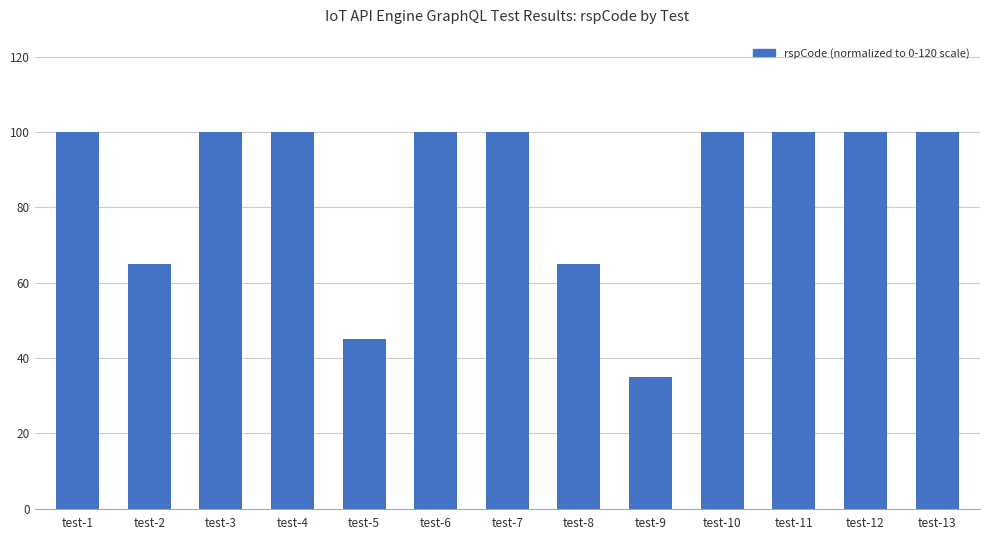

Count the number of data series in this chart.

1